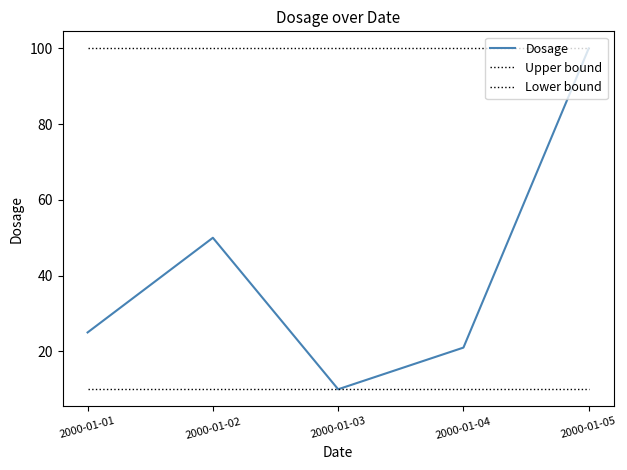

Does the chart display data point markers on the line(s)?

No